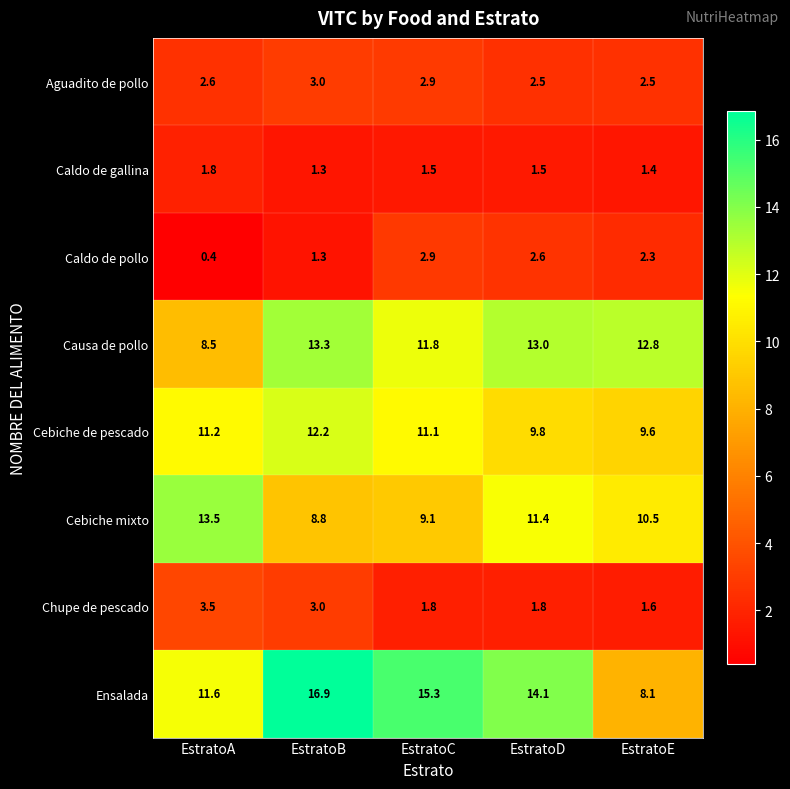

Which series has the largest total across all categories?

Ensalada